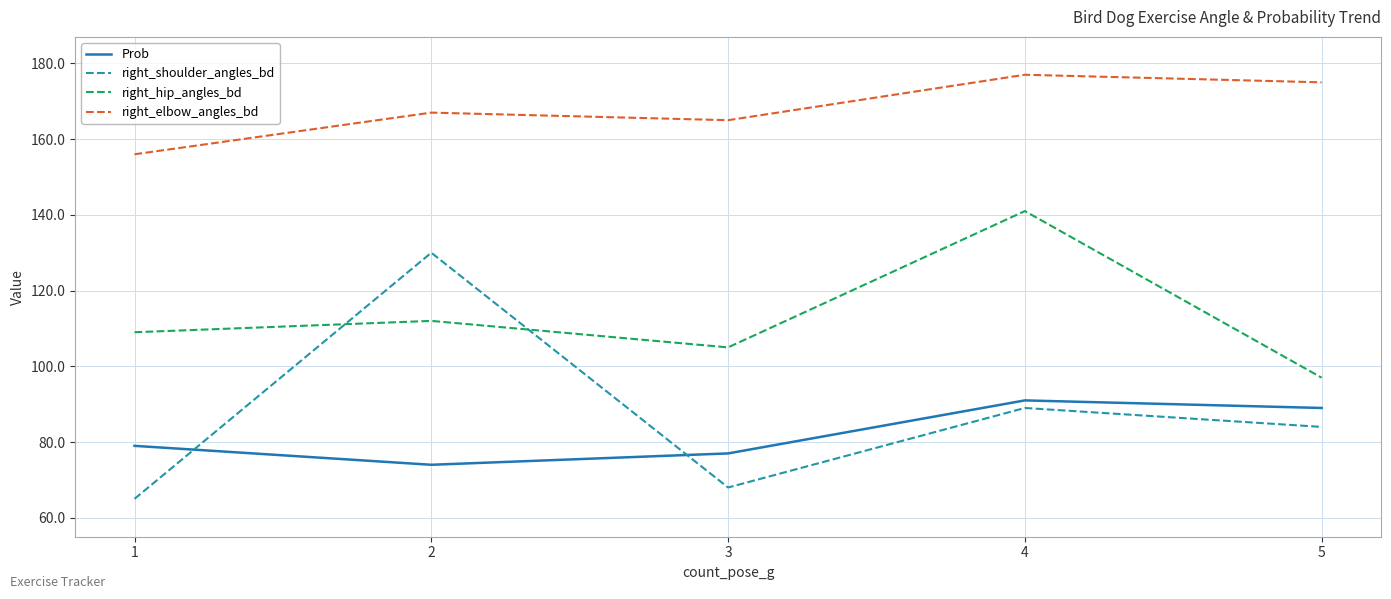

What are all the series names shown in the legend?

Prob, right_shoulder_angles_bd, right_hip_angles_bd, right_elbow_angles_bd